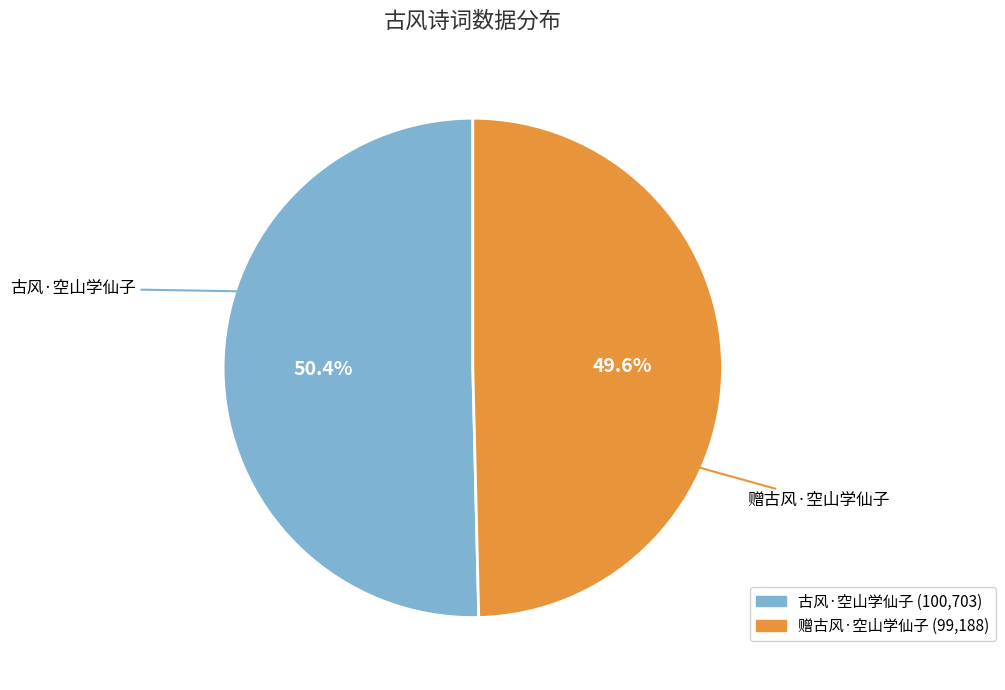

True or false: 赠古风·空山学仙子 accounts for 57% of the total.

False